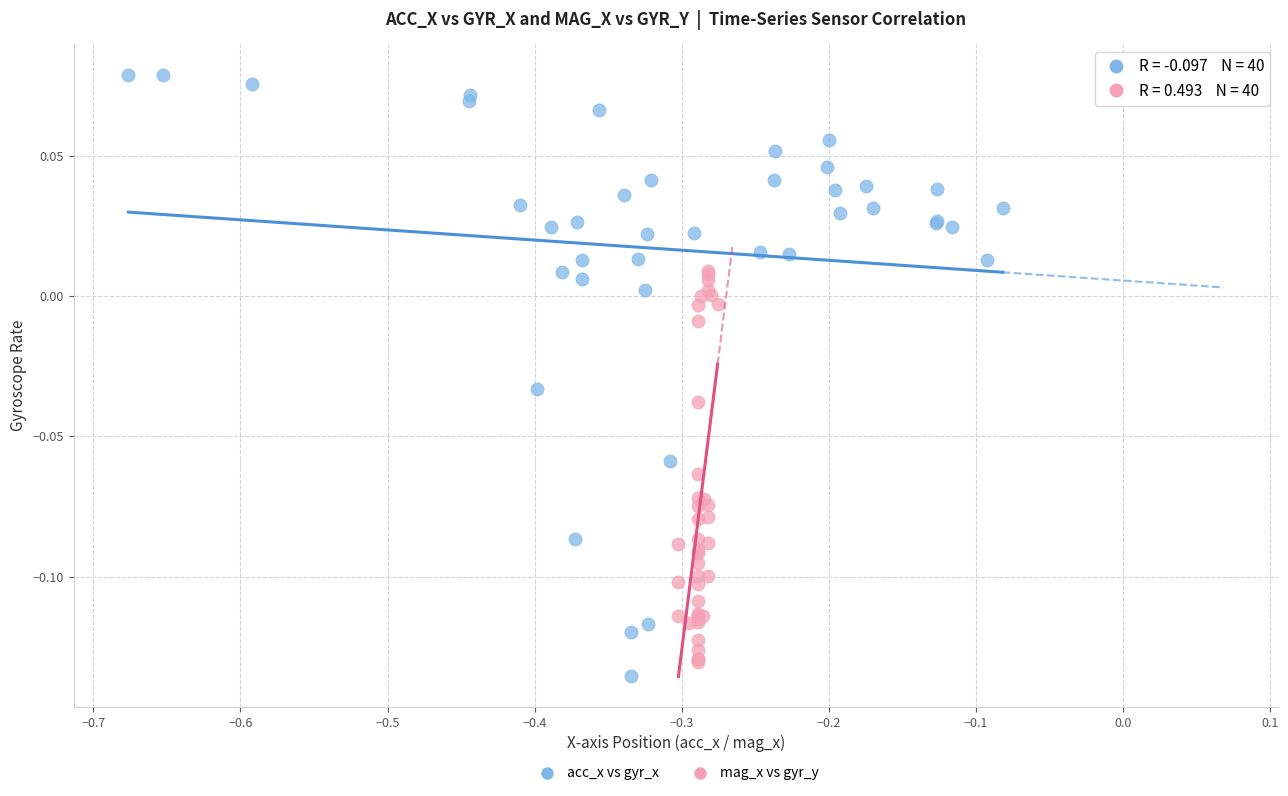

What are all the series names shown in the legend?

acc_x vs gyr_x, mag_x vs gyr_y